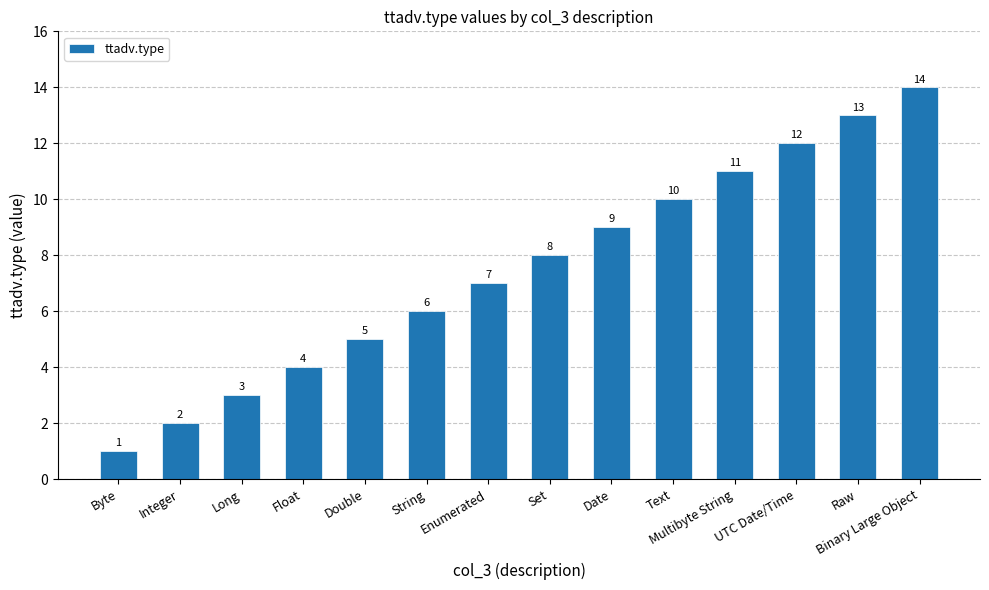

Which has a higher value, Raw or Integer?

Raw